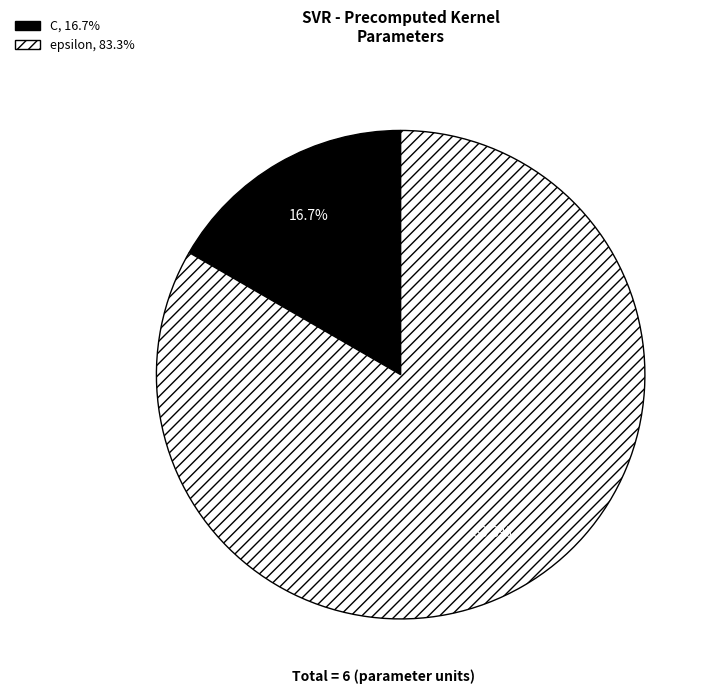

To the nearest percent, what is the average slice percentage?

50%